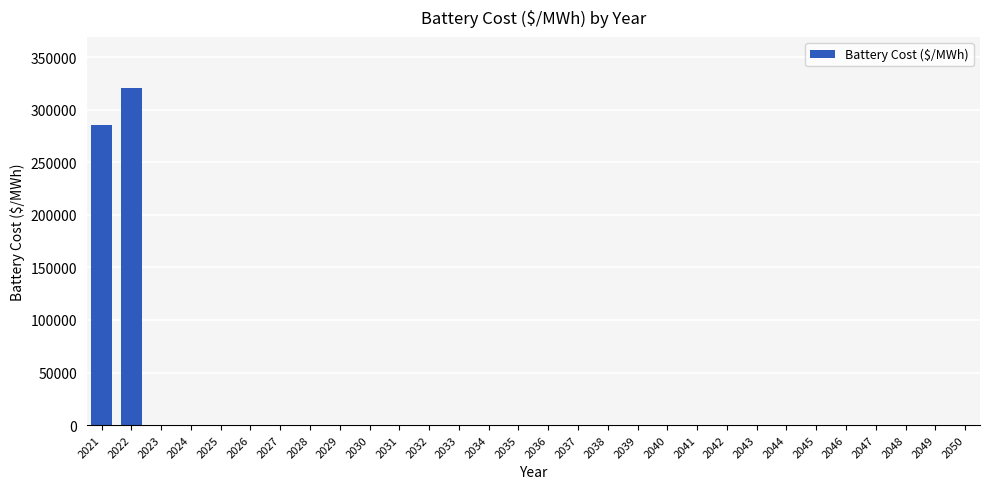

Is it true that the value at 2024 is 0.0?

True